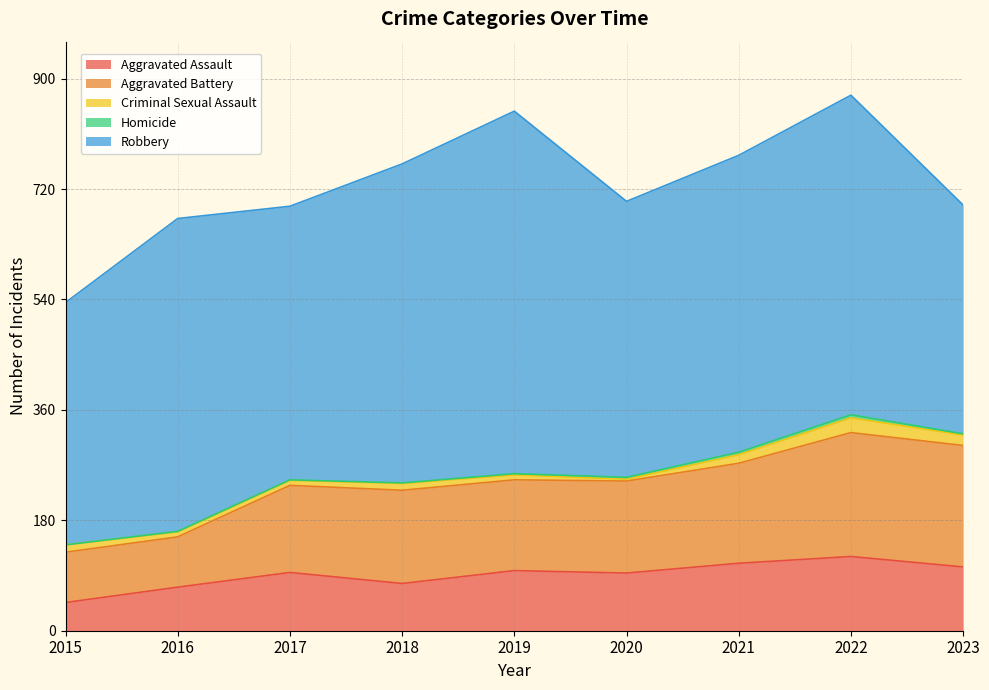

What is the value of the Aggravated Battery point at the 3rd from the left?

142